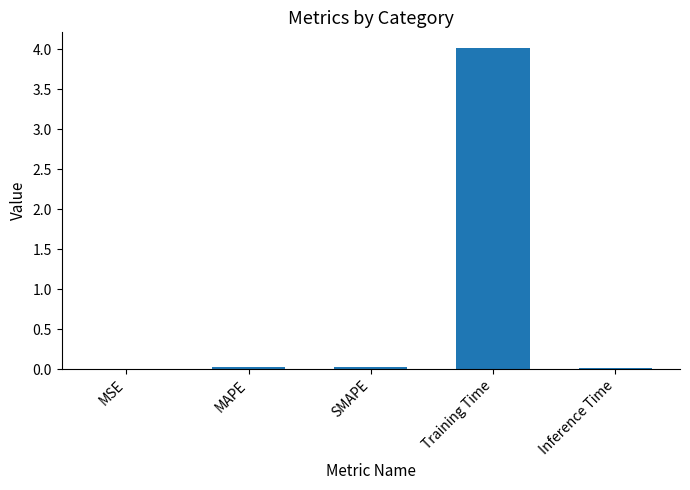

True or false: the data shows 5.5 at Training Time.

False